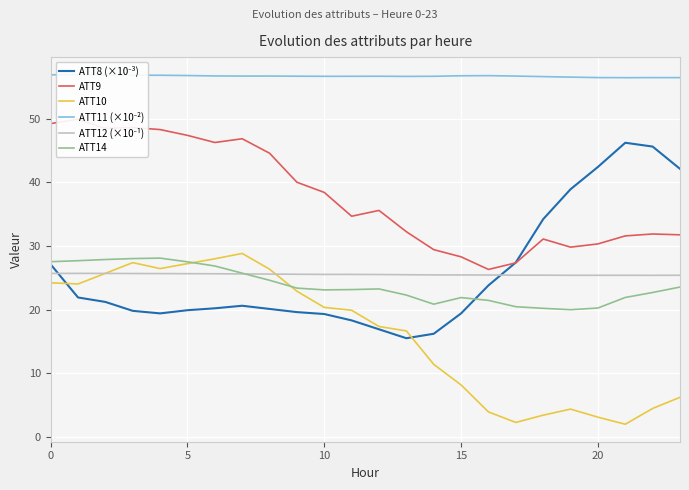

Count the number of categories in the chart.

24